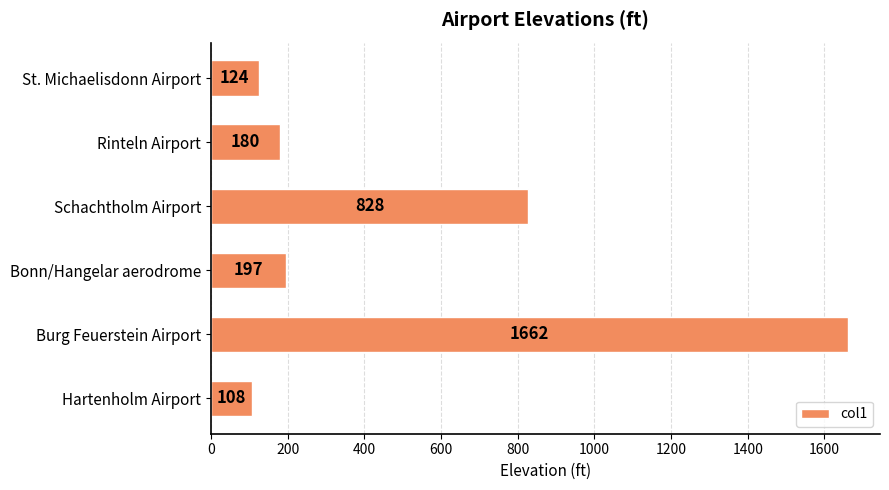

Between Burg Feuerstein Airport and Schachtholm Airport, which is larger?

Burg Feuerstein Airport